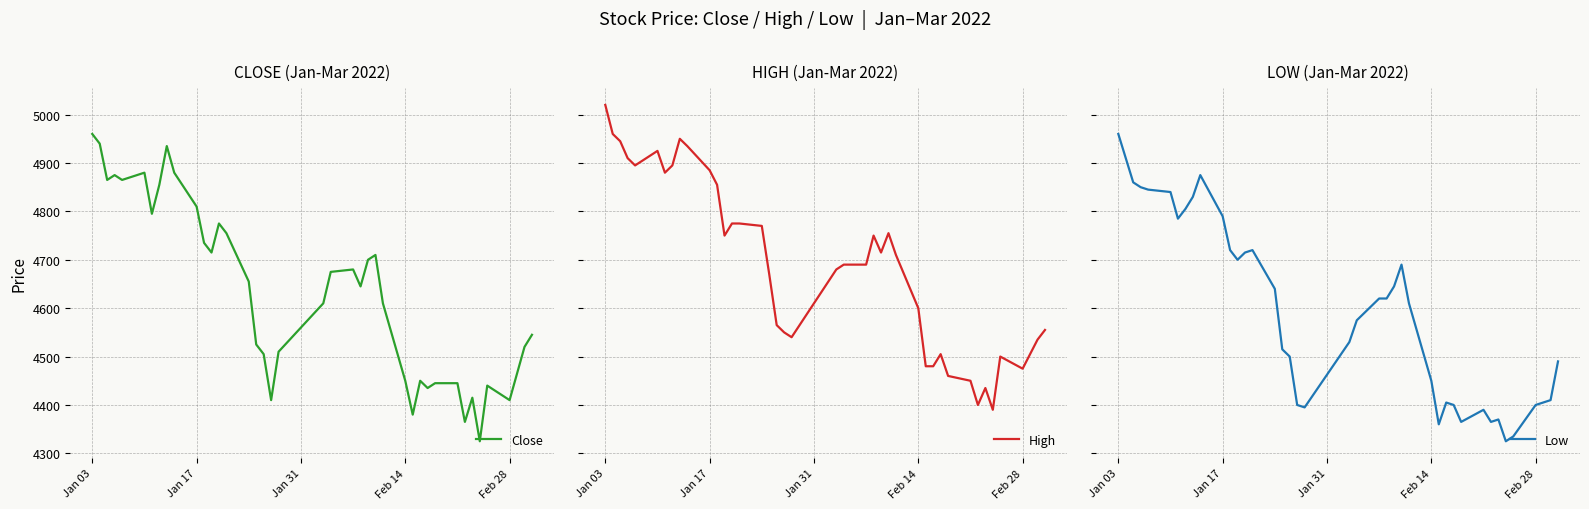

What is the lowest value of the Close series?

4325